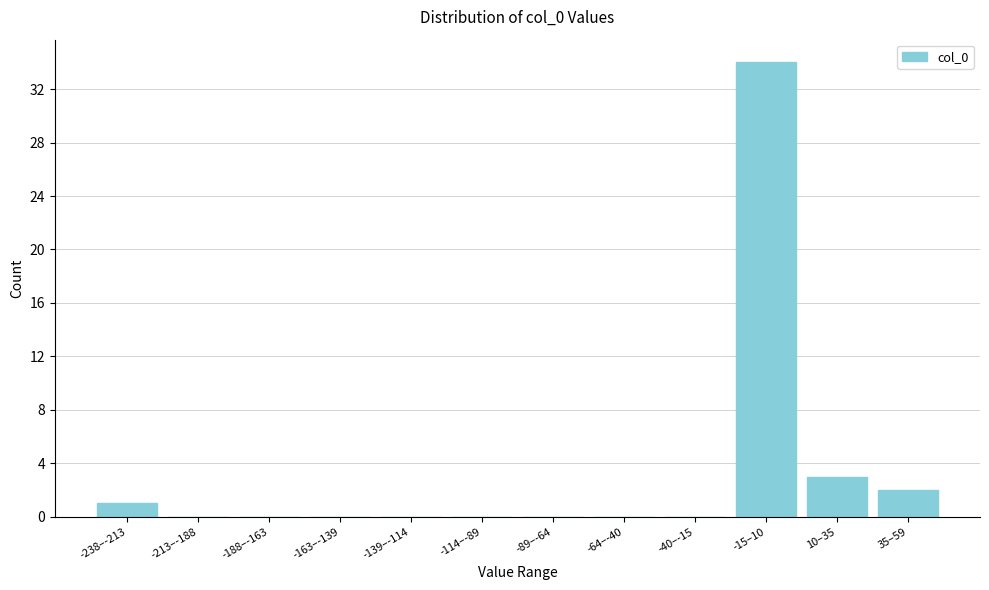

Reading left to right, transcribe all the data shown in this chart.

-238–-213=1	-213–-188=0	-188–-163=0	-163–-139=0	-139–-114=0	-114–-89=0	-89–-64=0	-64–-40=0	-40–-15=0	-15–10=34	10–35=3	35–59=2